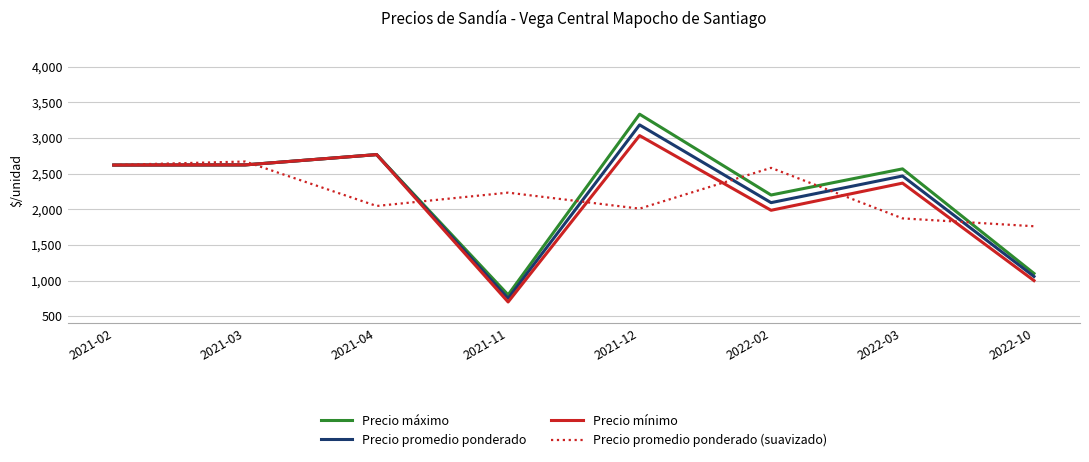

Read the Precio promedio ponderado value at 2021-12.

3183.3